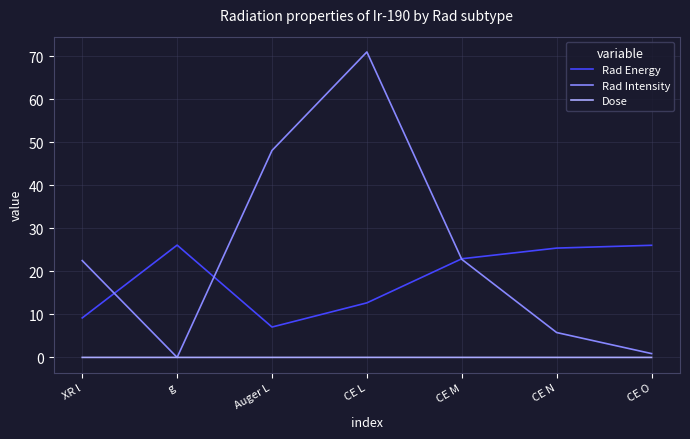

At which category is the sum across all series the highest?

CE L